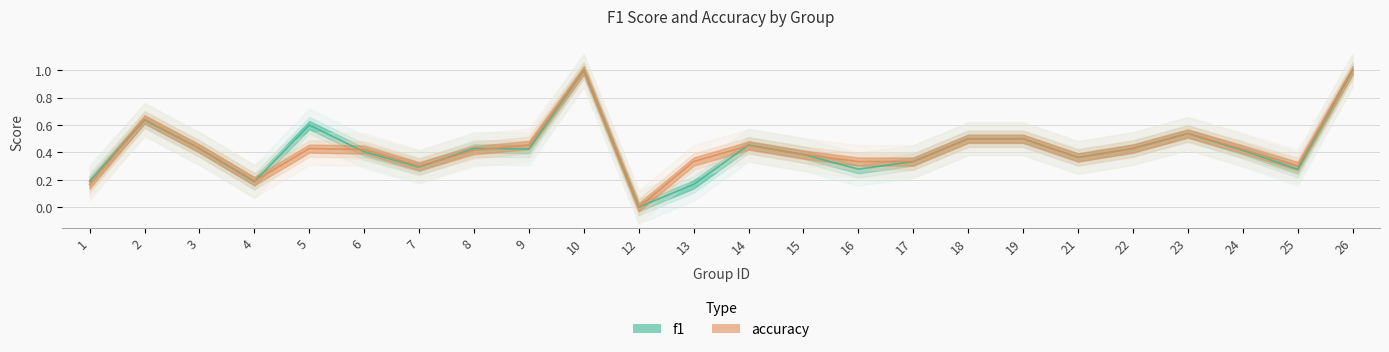

At which category does f1 reach its first local peak?

2